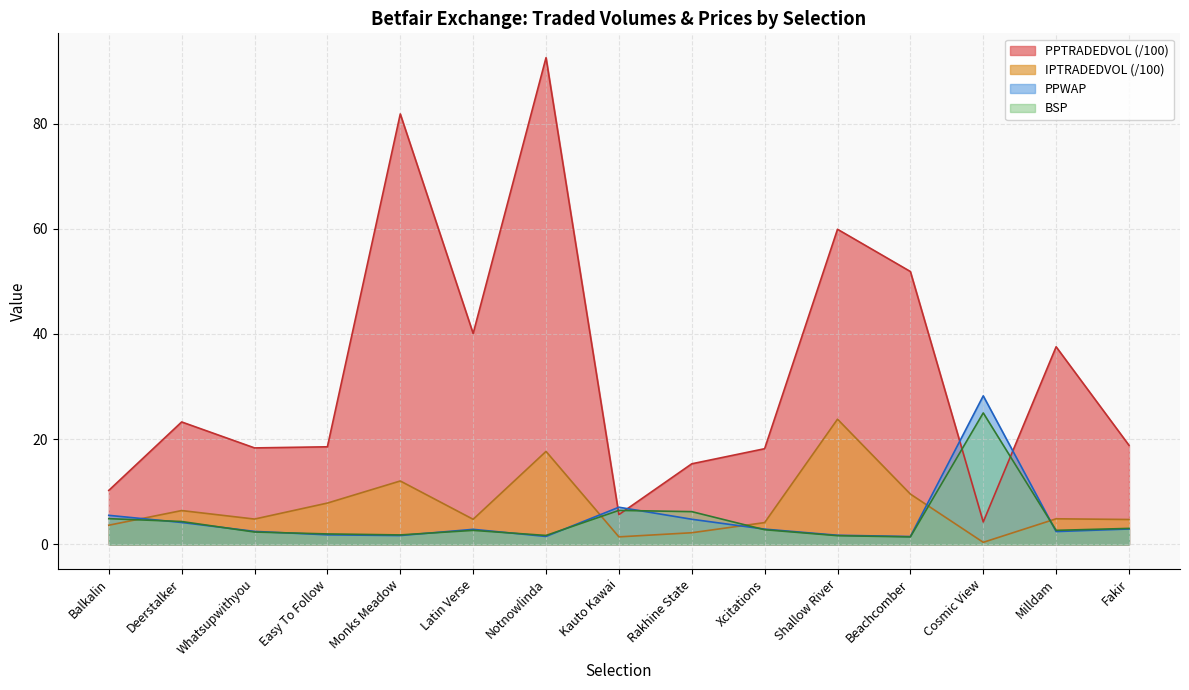

What is the sum of all PPWAP values?

71.8